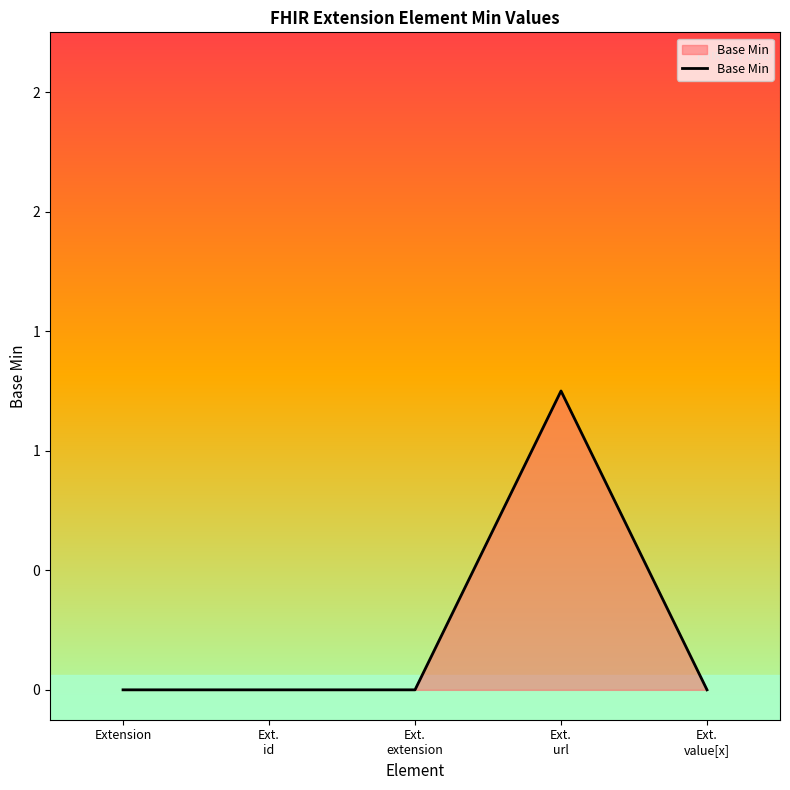

Between Ext.
extension and Ext.
id, which is larger?

Ext.
extension